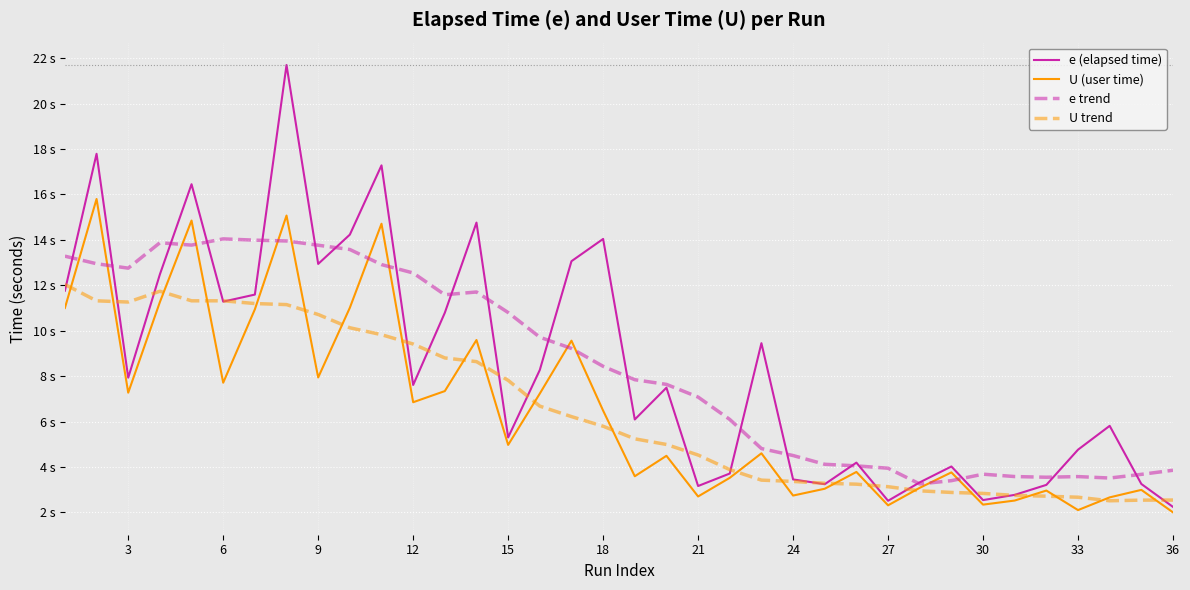

Does the chart have visible grid lines?

Yes